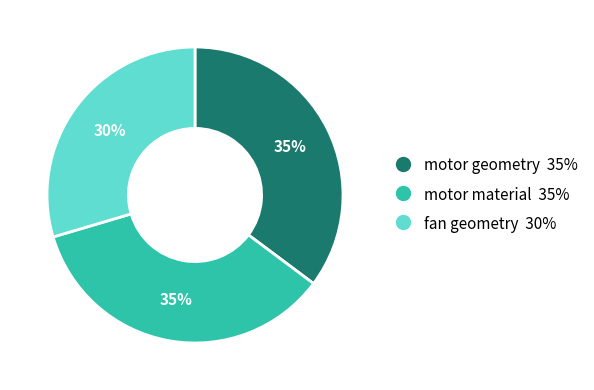

To the nearest percent, what percentage of the pie is fan geometry?

30%